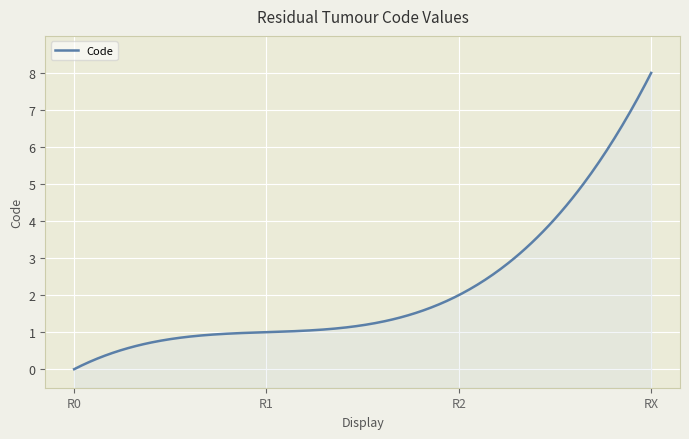

True or false: the data has more than 2 interior local peaks.

False